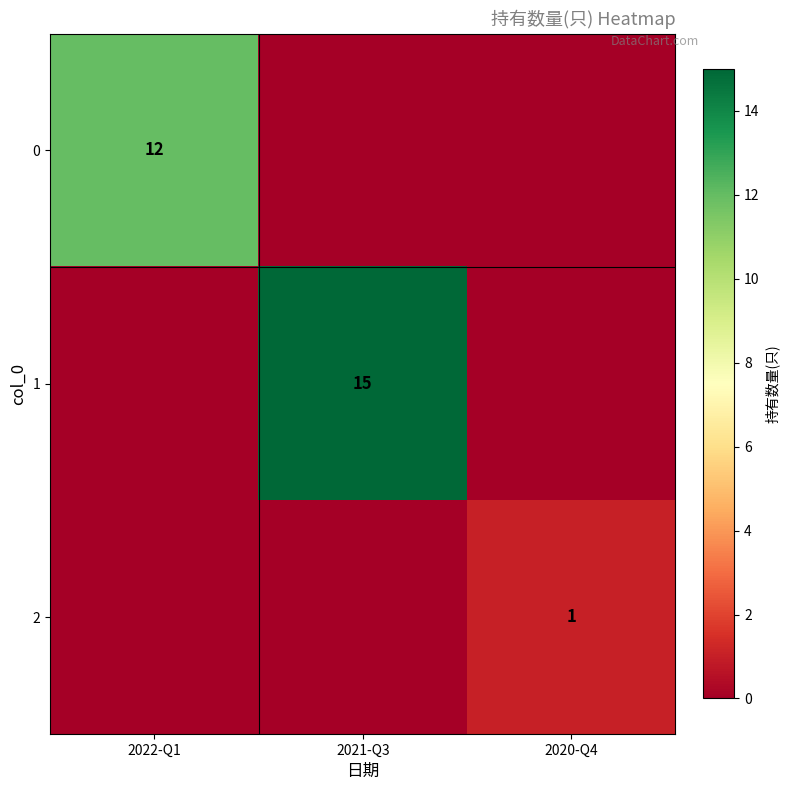

What is the total value across all series at 2021-Q3?

15